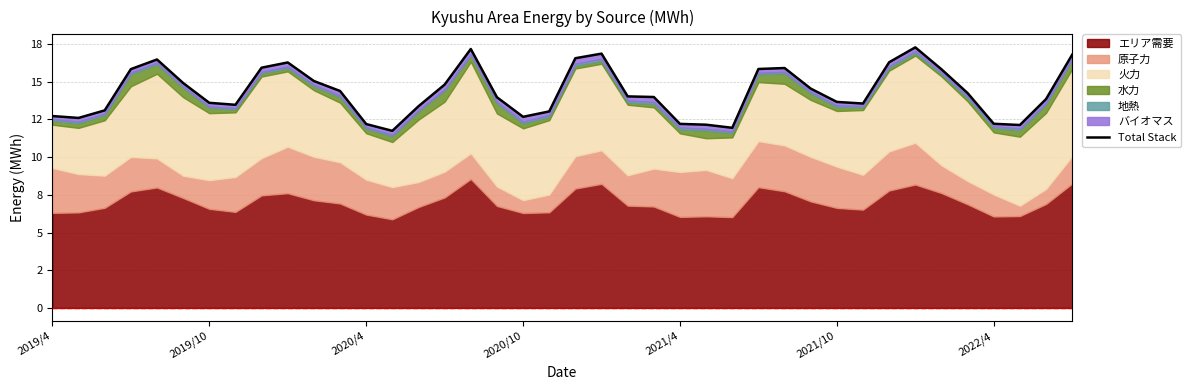

What is the ratio of the value at 16 to the value at 2019/10?

1.4